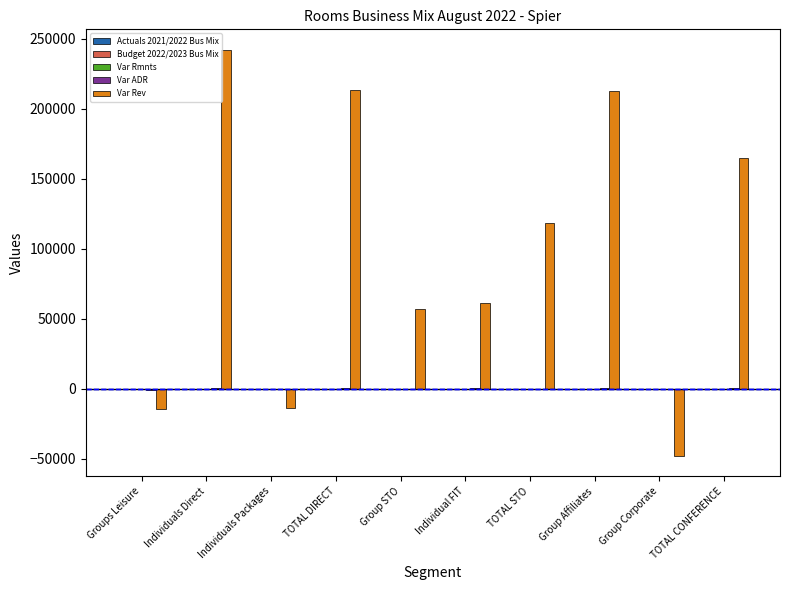

Is it true that Var Rev equals 118141.6 at TOTAL STO?

True